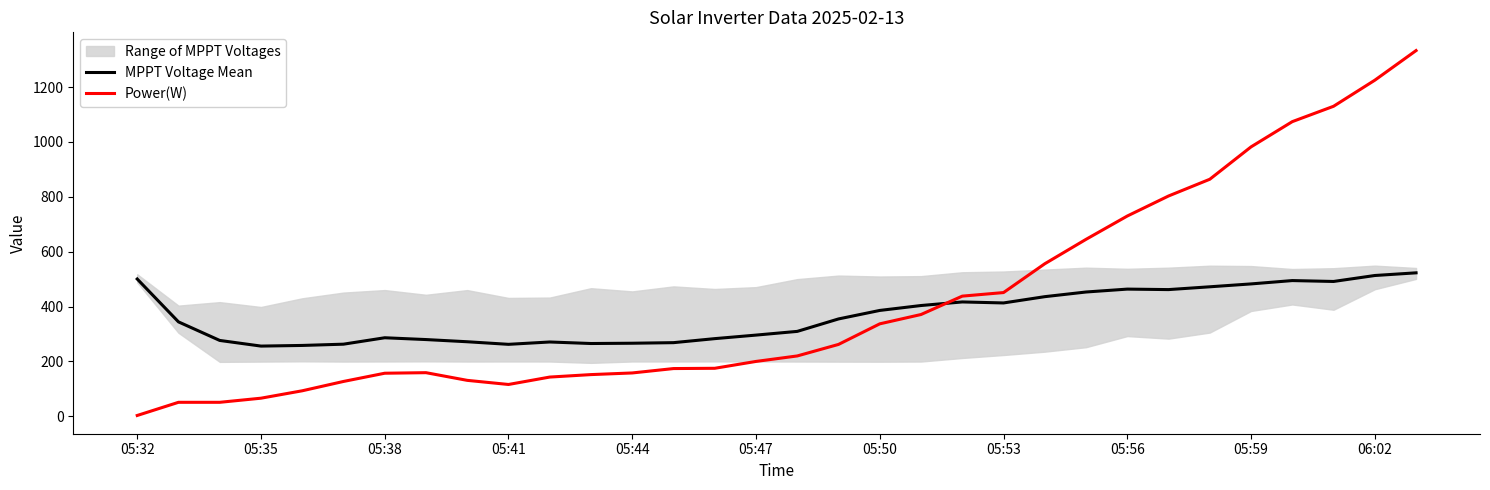

Where is Power(W) nearest to the value 668?

23